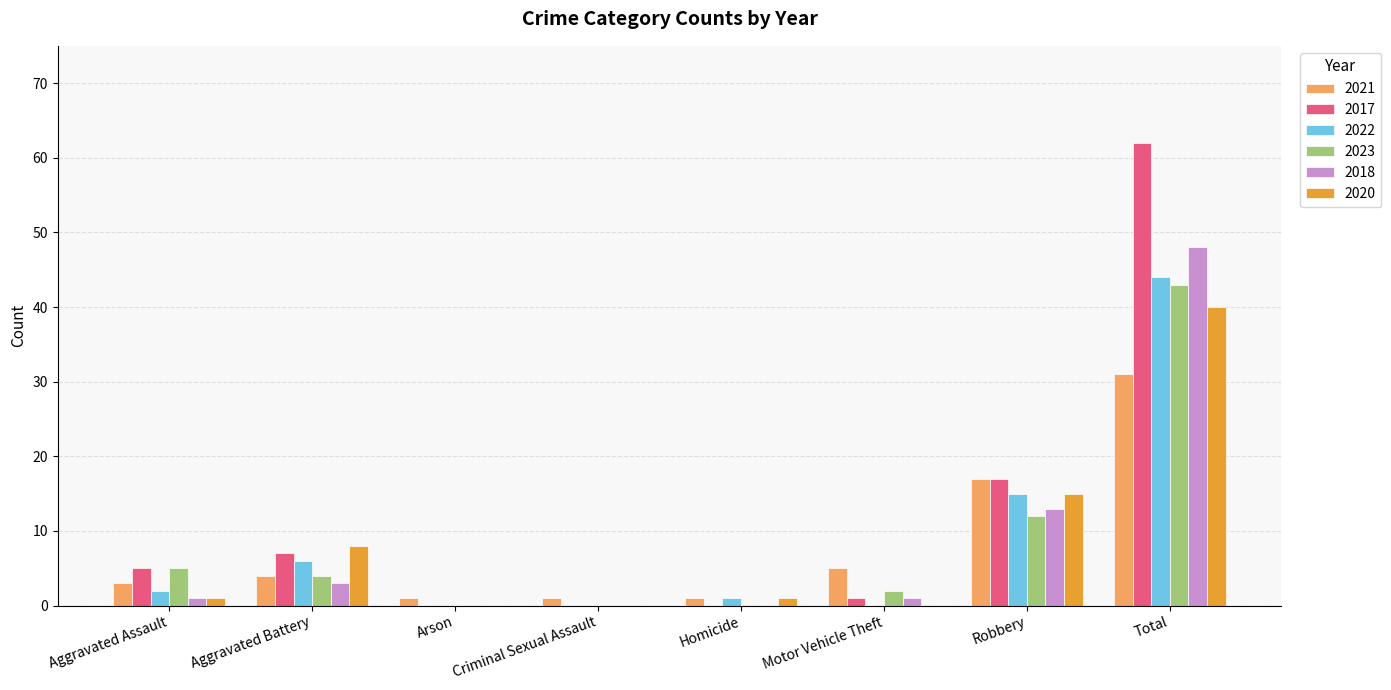

The value of 2020 at Motor Vehicle Theft is 0. True or false?

True